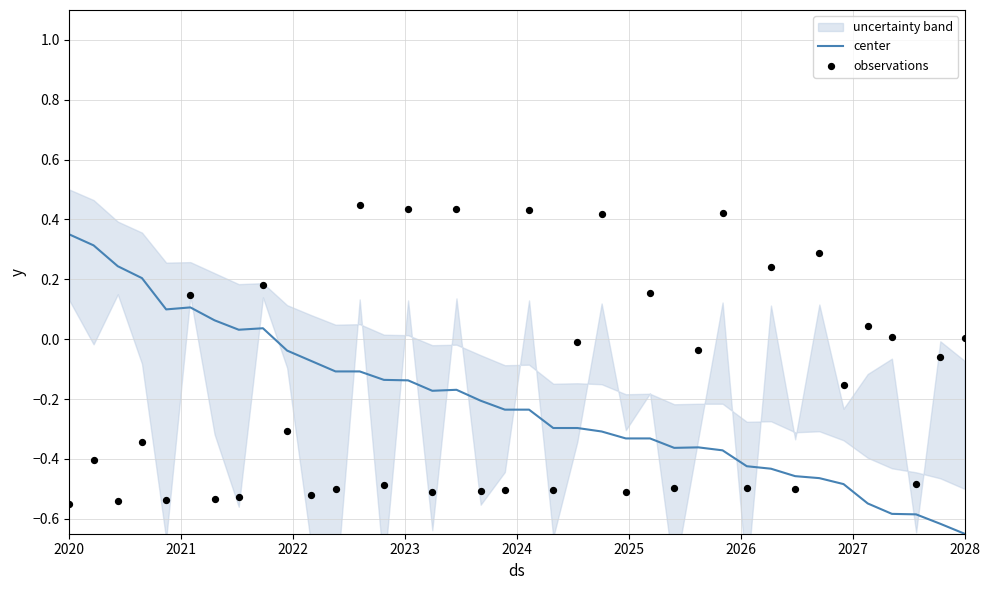

Which series has the largest total across all categories?

observations